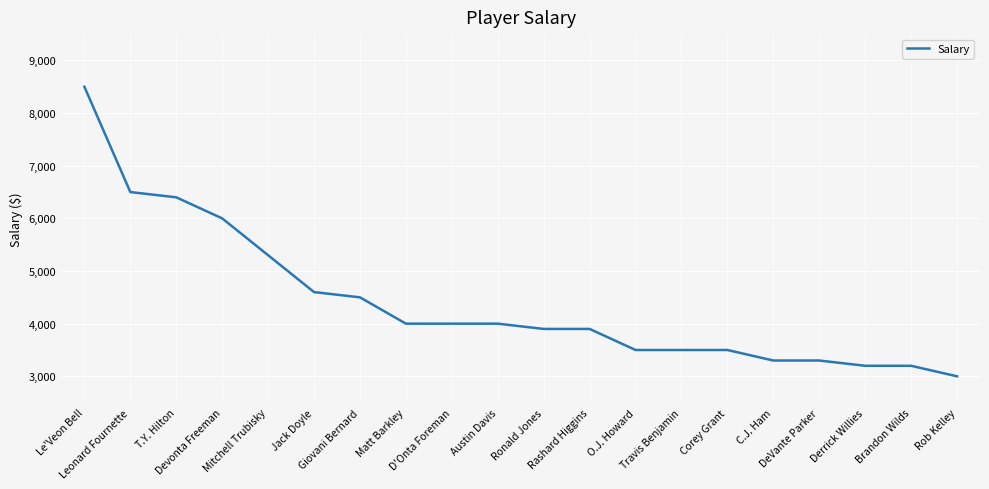

At which category does the chart reach its peak across all series?

Le'Veon Bell